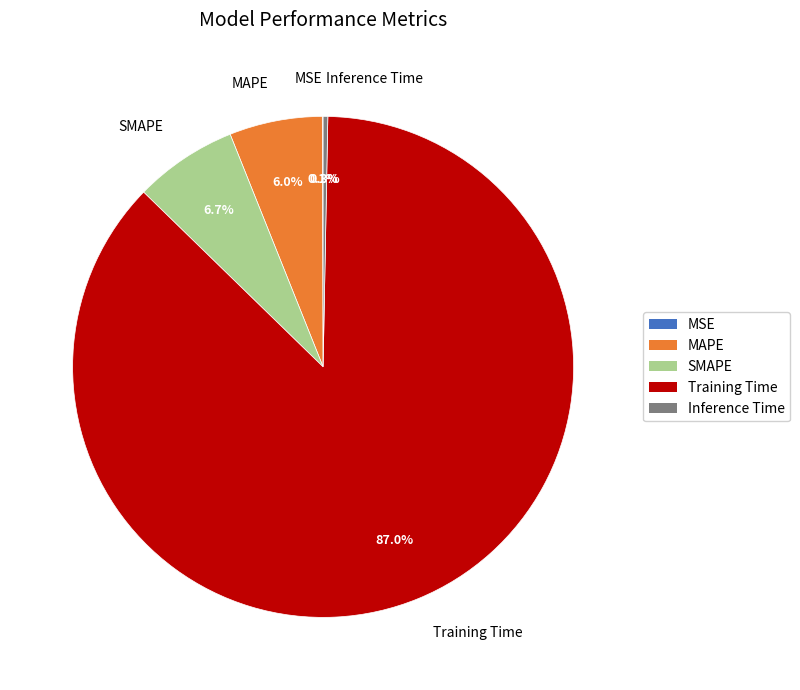

What percentage is the Training Time slice, to the nearest percent?

87%